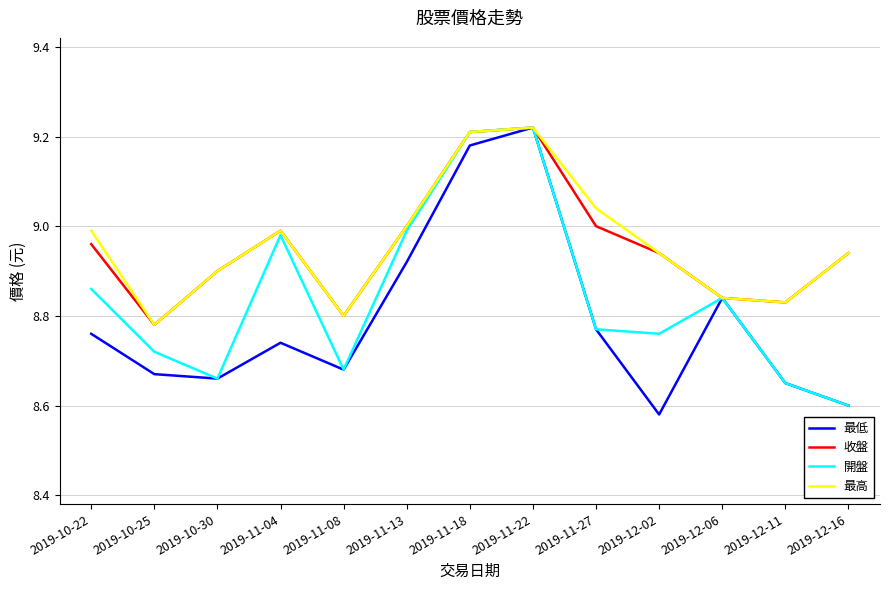

Is the value of 開盤 at 2019-11-04 greater than the value of 最高 at 2019-10-25?

Yes